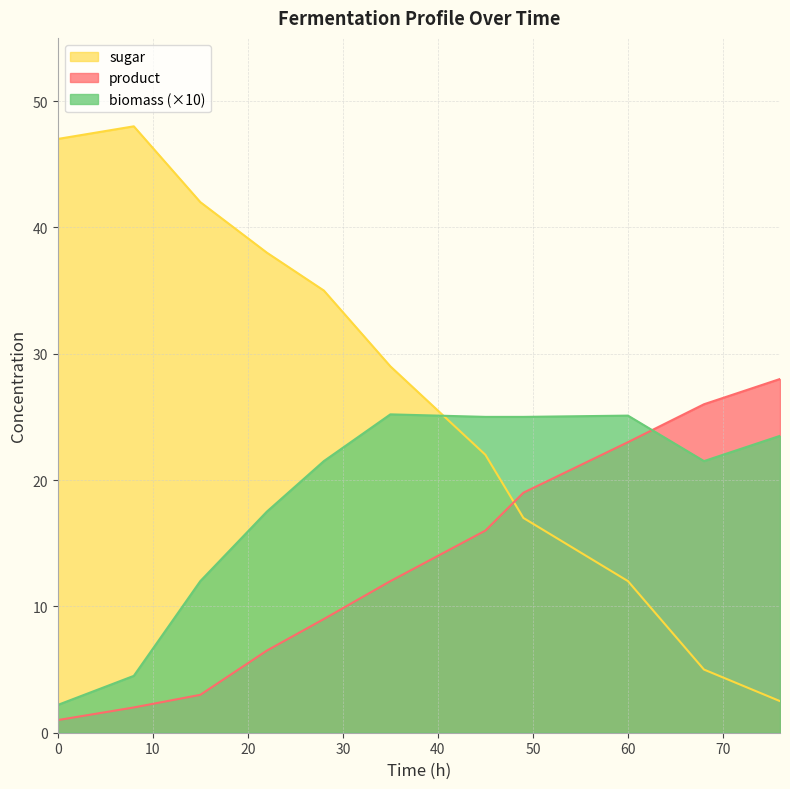

In biomass, how many points are higher than both neighbors (excluding endpoints)?

2